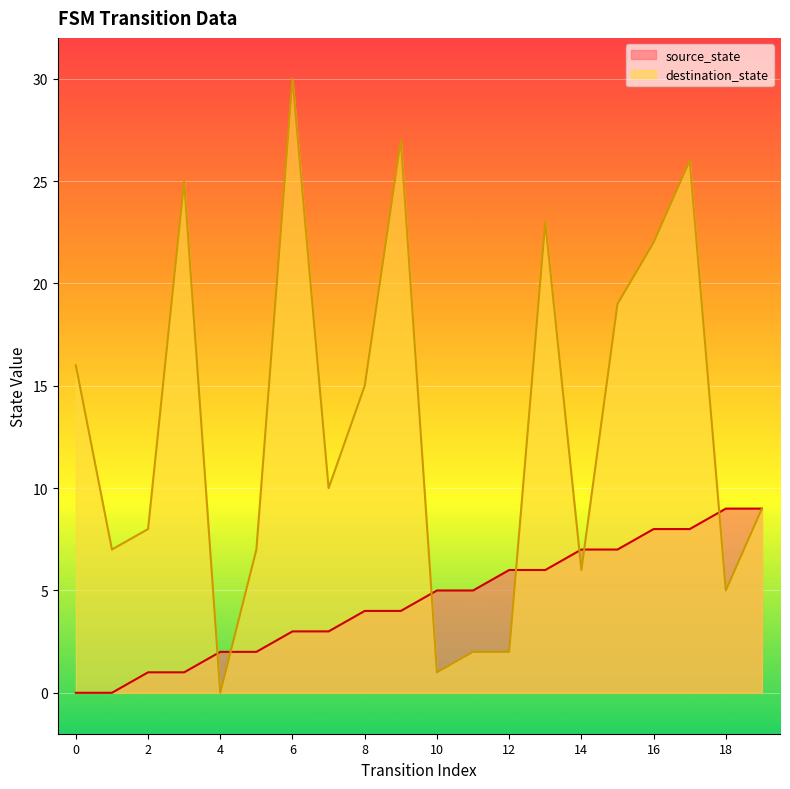

How many values in source_state are above zero?

18